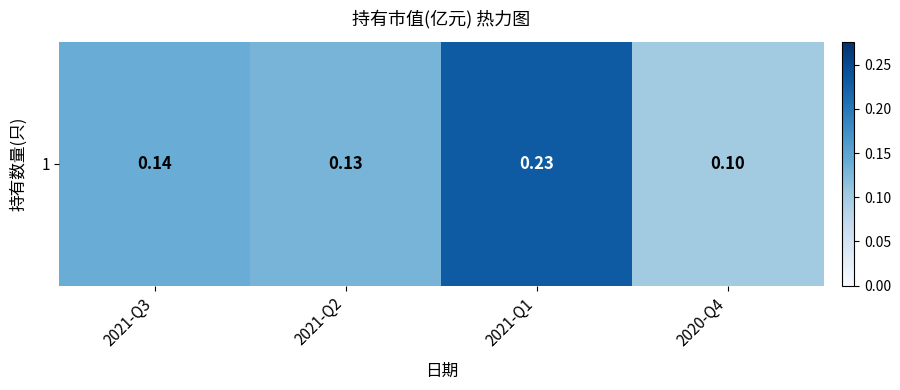

Reading left to right, extract all data points from this chart.

2021-Q3=0.1	2021-Q2=0.1	2021-Q1=0.2	2020-Q4=0.1